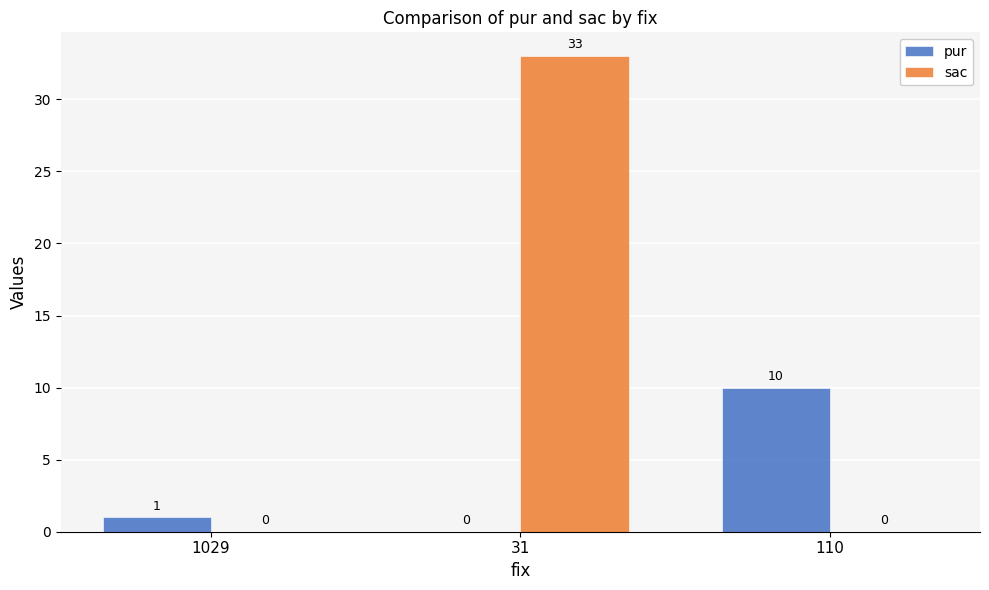

Which category has the highest value in the sac series?

31